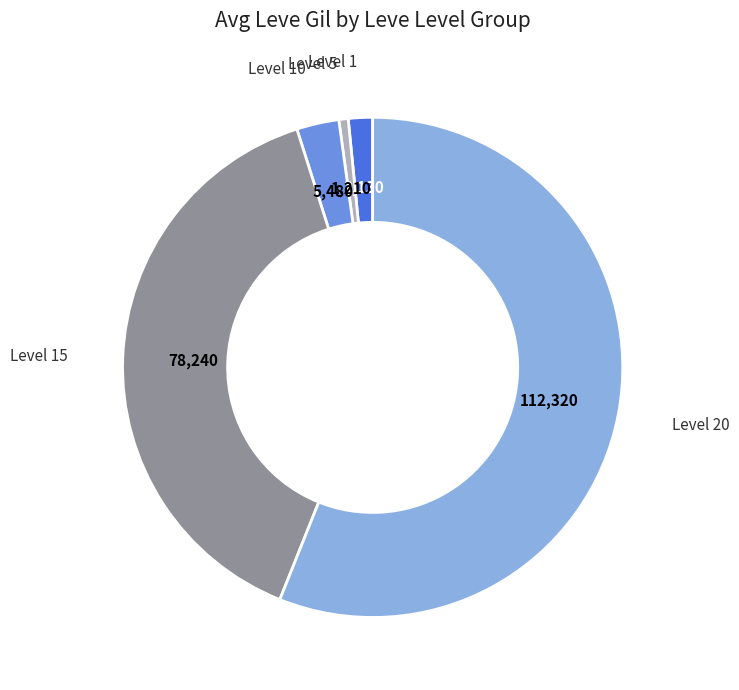

Is there any slice that represents more than half of the pie?

Yes